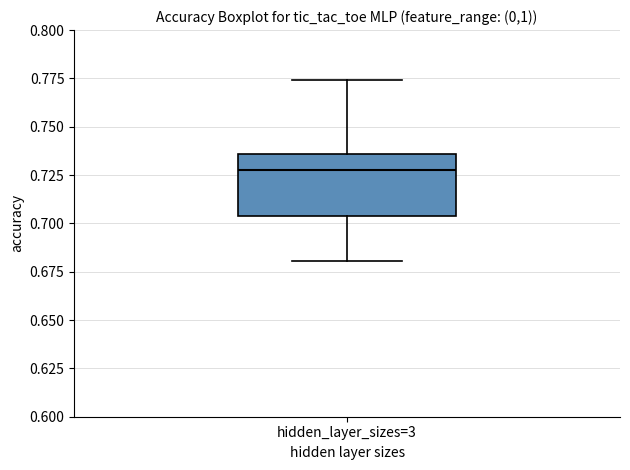

Transcribe this box plot: give where the median line is, the range the box spans, and where the two whiskers end, as read against the y-axis. The values are not printed on the chart, so give them approximately, as read against the axis.

median 0.725, box 0.705 to 0.735, whiskers 0.680 to 0.775